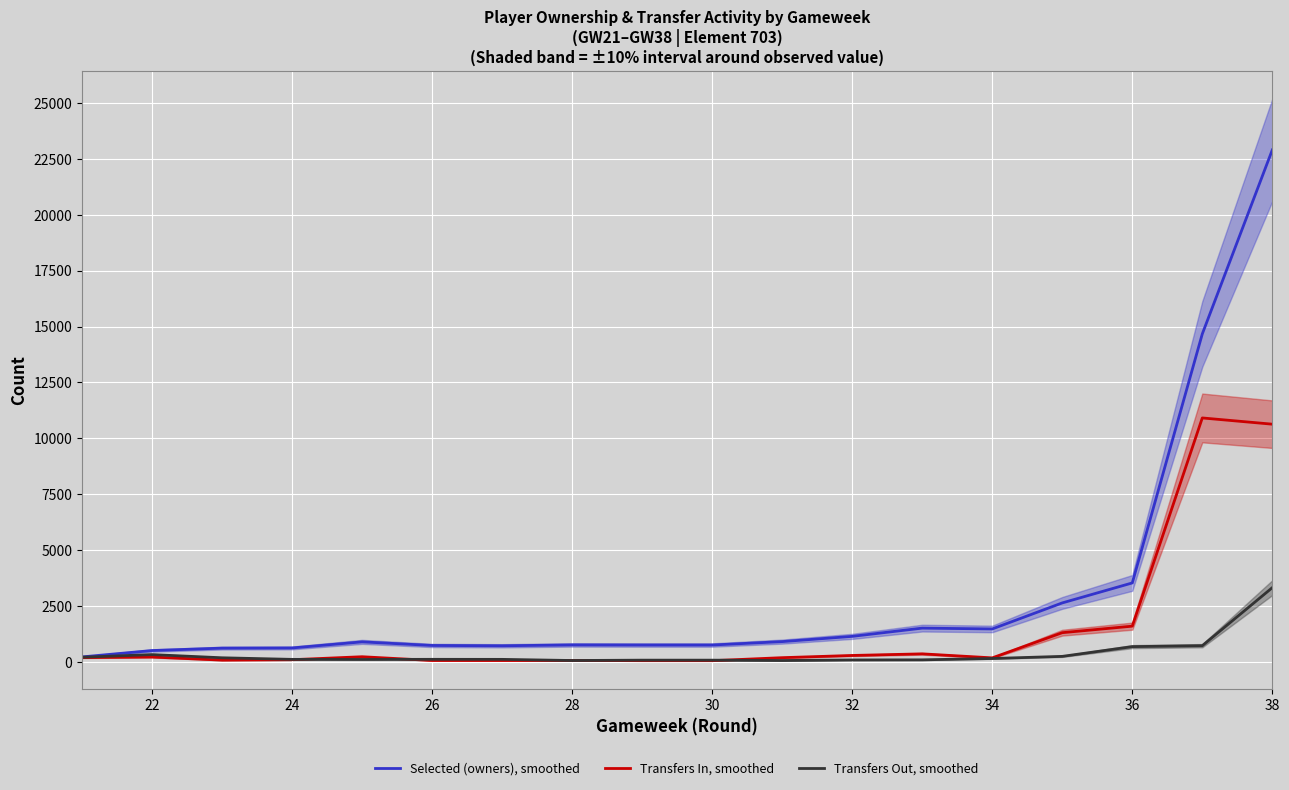

What is the maximum value for Transfers Out, smoothed?

3322